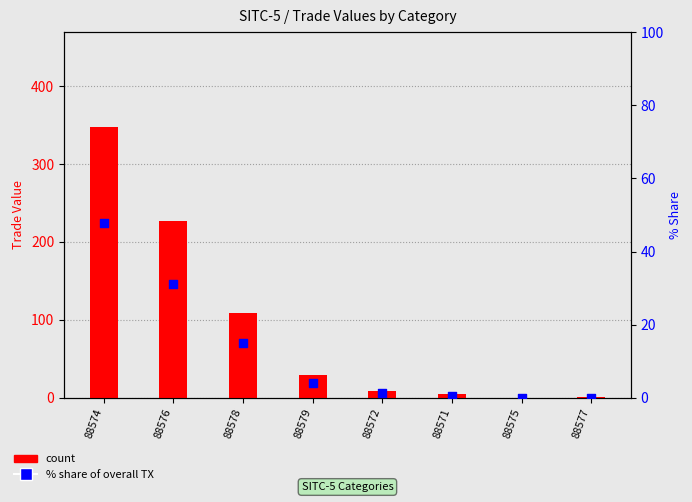

Which series has the widest spread of Y values?

count